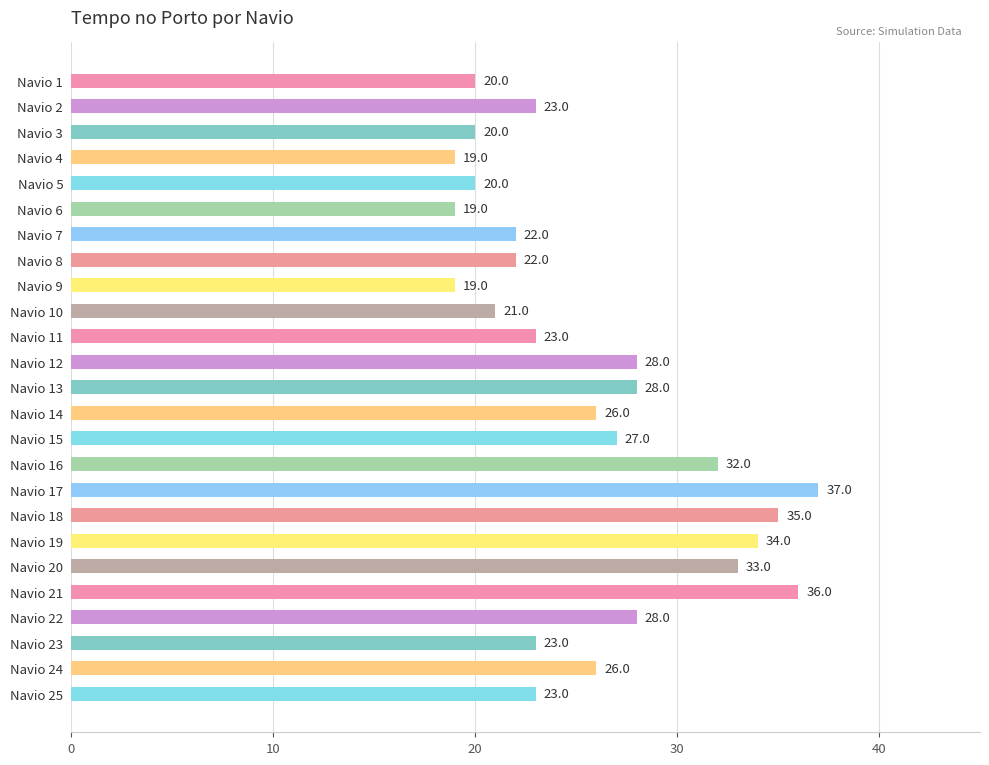

What is the difference between the maximum and minimum values?

18